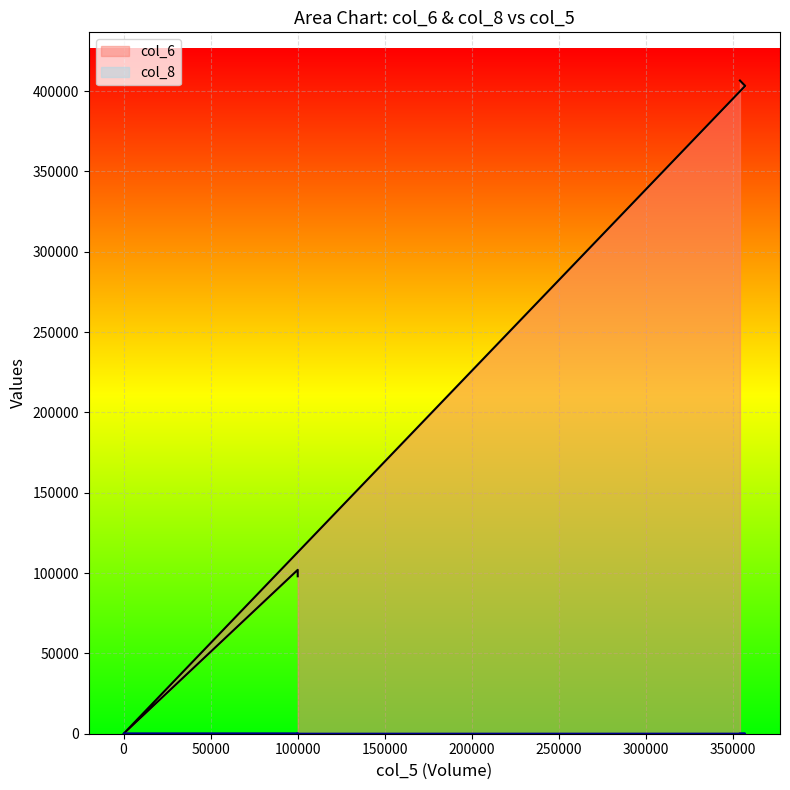

The col_6 series shows 276169 at 109/12/31. True or false?

False